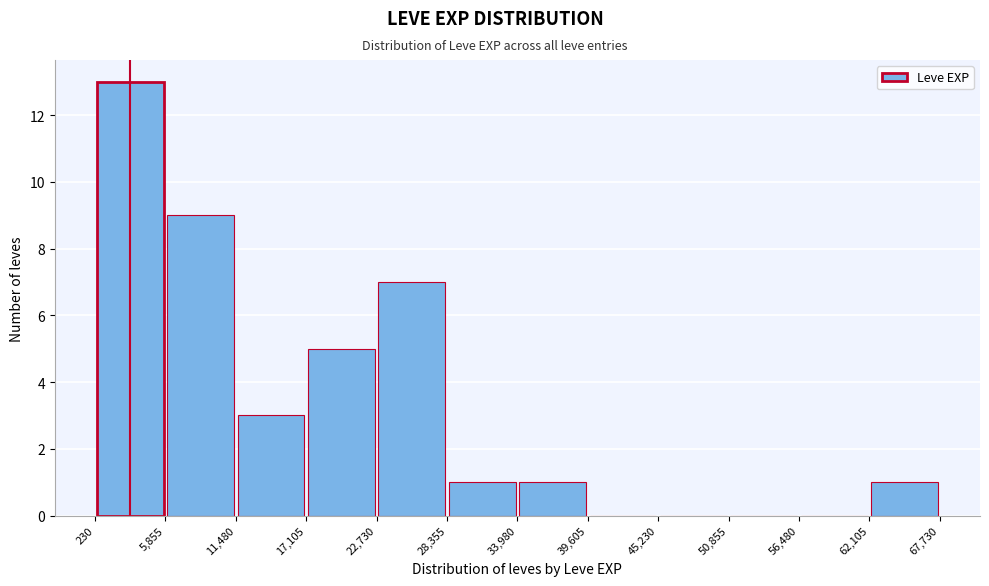

Reading left to right, transcribe this chart: for each bar, give the range it covers on the x-axis and its height. The values are not printed on the chart, so give them approximately, as read against the axis.

230 to 5,855: 13
5,855 to 11,480: 9
11,480 to 17,105: 3
17,105 to 22,730: 5
22,730 to 28,355: 7
28,355 to 33,980: 1
33,980 to 39,605: 1
39,605 to 45,230: 0
45,230 to 50,855: 0
50,855 to 56,480: 0
56,480 to 62,105: 0
62,105 to 67,730: 1